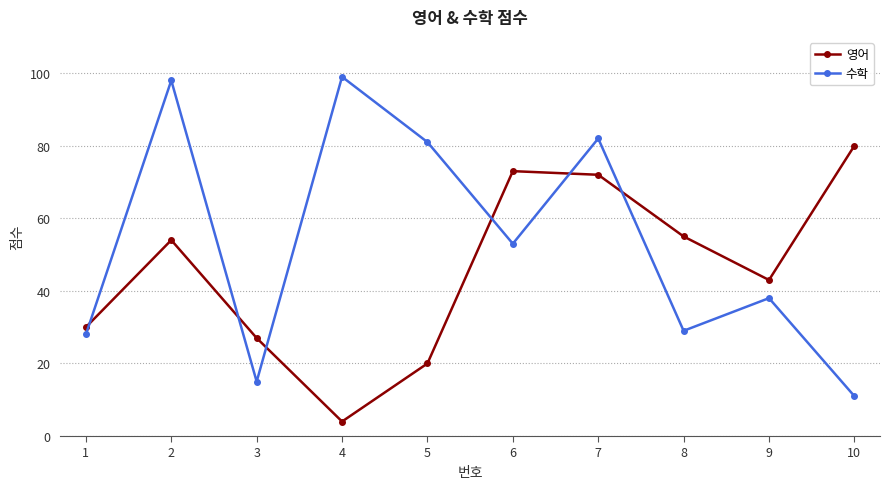

At which category does 수학 reach its first local peak?

2